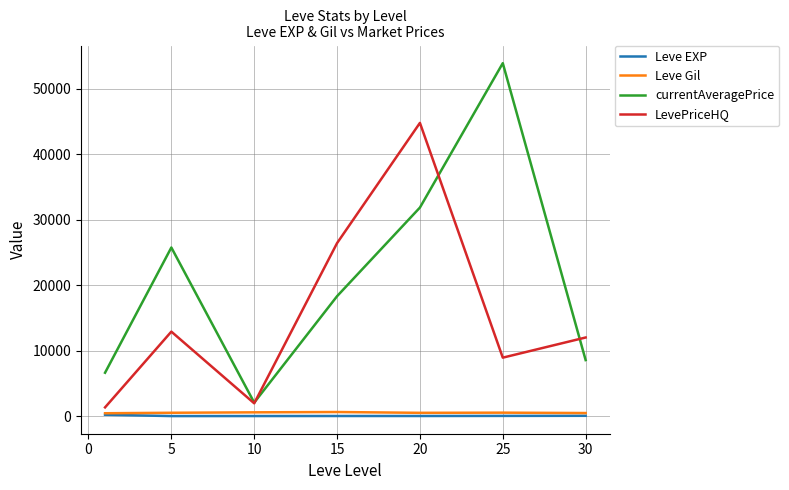

True or false: currentAveragePrice and Leve EXP intersect in this chart.

False